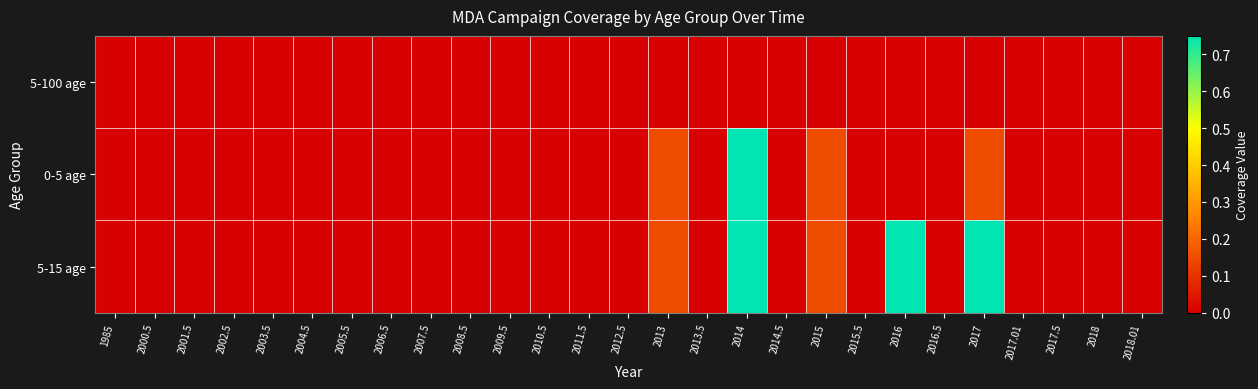

Reading left to right, what are all the values shown in this chart?

5-100 age: 1985=0.0	2000.5=0.0	2001.5=0.0	2002.5=0.0	2003.5=0.0	2004.5=0.0	2005.5=0.0	2006.5=0.0	2007.5=0.0	2008.5=0.0	2009.5=0.0	2010.5=0.0	2011.5=0.0	2012.5=0.0	2013=0.0	2013.5=0.0	2014=0.0	2014.5=0.0	2015=0.0	2015.5=0.0	2016=0.0	2016.5=0.0	2017=0.0	2017.01=0.0	2017.5=0.0	2018=0.0	2018.01=0.0
0-5 age: 1985=0.0	2000.5=0.0	2001.5=0.0	2002.5=0.0	2003.5=0.0	2004.5=0.0	2005.5=0.0	2006.5=0.0	2007.5=0.0	2008.5=0.0	2009.5=0.0	2010.5=0.0	2011.5=0.0	2012.5=0.0	2013=0.1	2013.5=0.0	2014=0.8	2014.5=0.0	2015=0.1	2015.5=0.0	2016=0.0	2016.5=0.0	2017=0.1	2017.01=0.0	2017.5=0.0	2018=0.0	2018.01=0.0
5-15 age: 1985=0.0	2000.5=0.0	2001.5=0.0	2002.5=0.0	2003.5=0.0	2004.5=0.0	2005.5=0.0	2006.5=0.0	2007.5=0.0	2008.5=0.0	2009.5=0.0	2010.5=0.0	2011.5=0.0	2012.5=0.0	2013=0.1	2013.5=0.0	2014=0.8	2014.5=0.0	2015=0.1	2015.5=0.0	2016=0.8	2016.5=0.0	2017=0.8	2017.01=0.0	2017.5=0.0	2018=0.0	2018.01=0.0